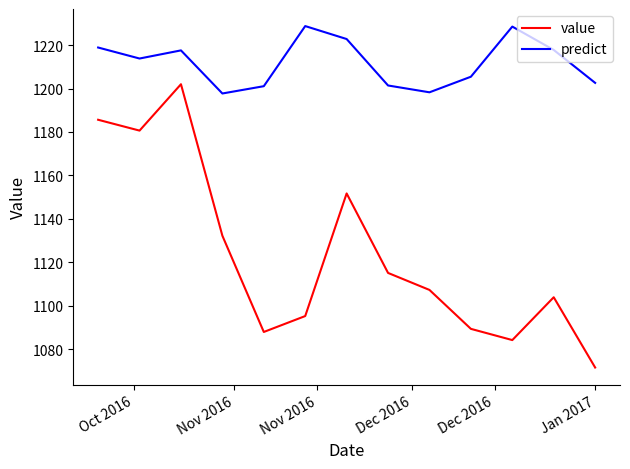

True or false: predict and value intersect in this chart.

False